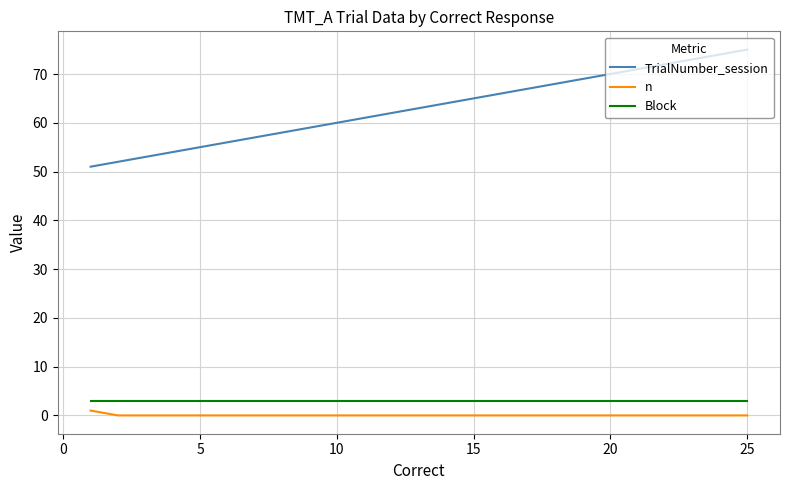

What is the highest value of the Block series?

3